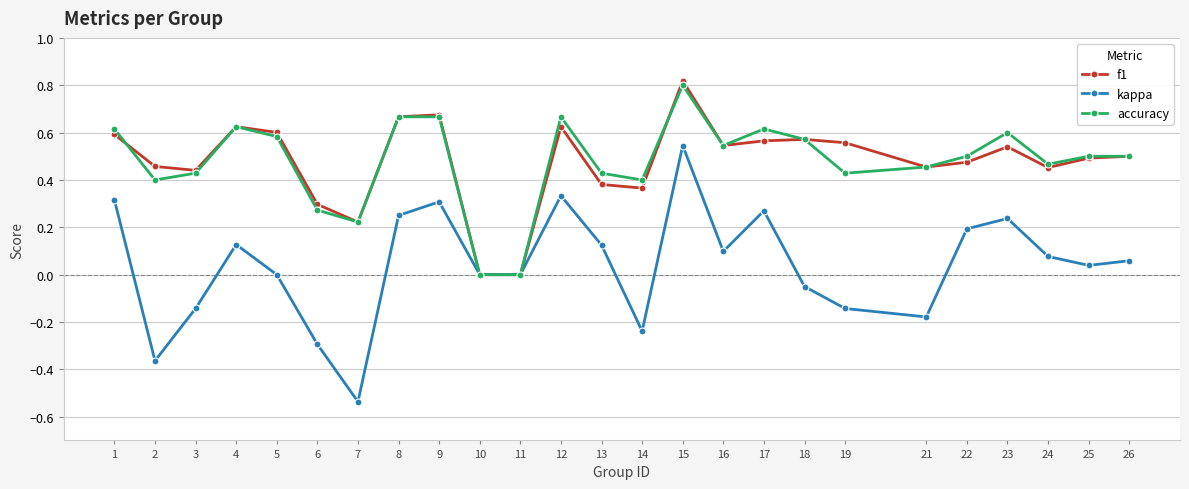

Which label corresponds to the smallest value in the chart?

7